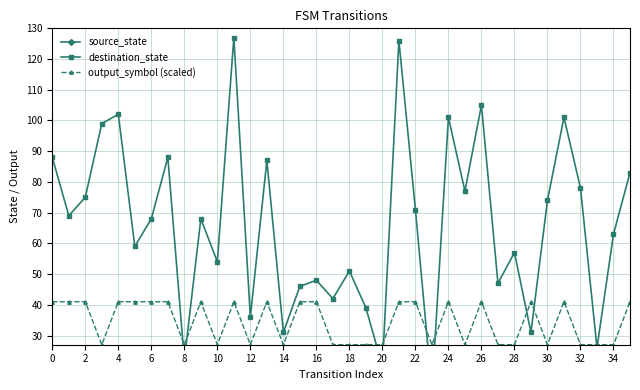

What is the highest value of the output_symbol (scaled) series?

41